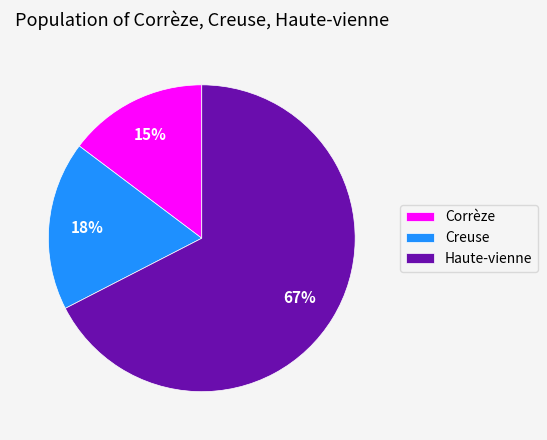

Count the number of slices in the pie.

3